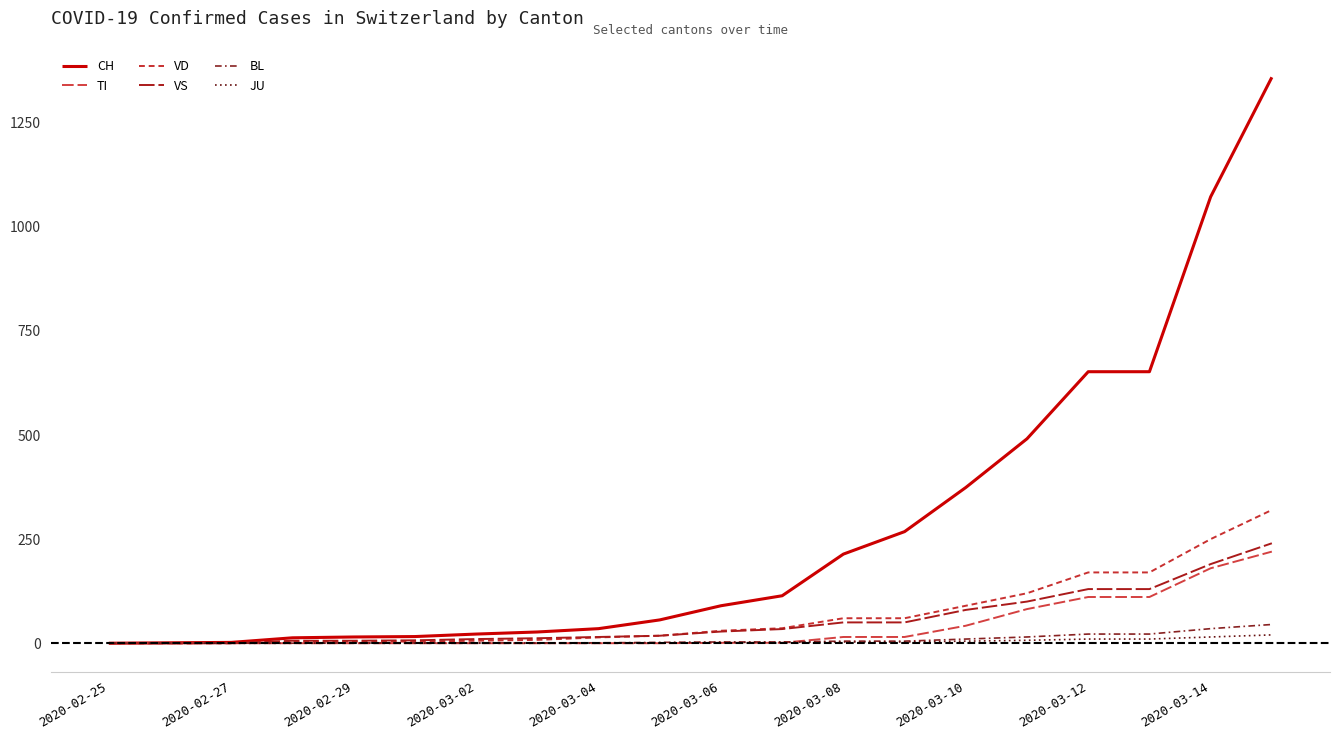

Does the chart display data point markers on the line(s)?

No